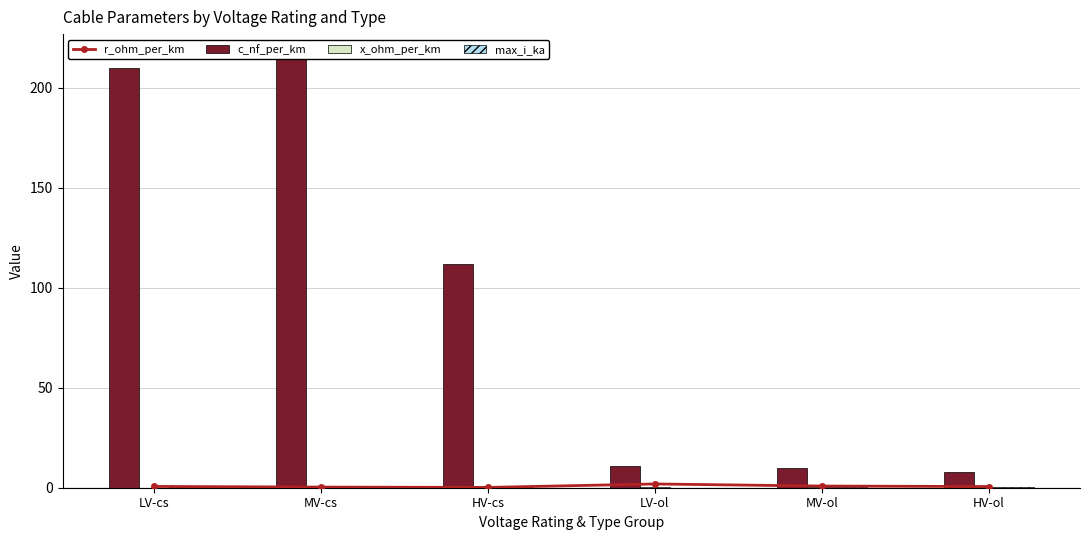

Reading right to left, extract all data points from this chart.

r_ohm_per_km: 0.6	0.8	1.9	0.2	0.3	0.6
c_nf_per_km: 8.0	9.7	11.0	112.0	216.0	210.0
x_ohm_per_km: 0.5	0.4	0.3	0.2	0.1	0.1
max_i_ka: 0.2	0.2	0.1	0.4	0.3	0.1